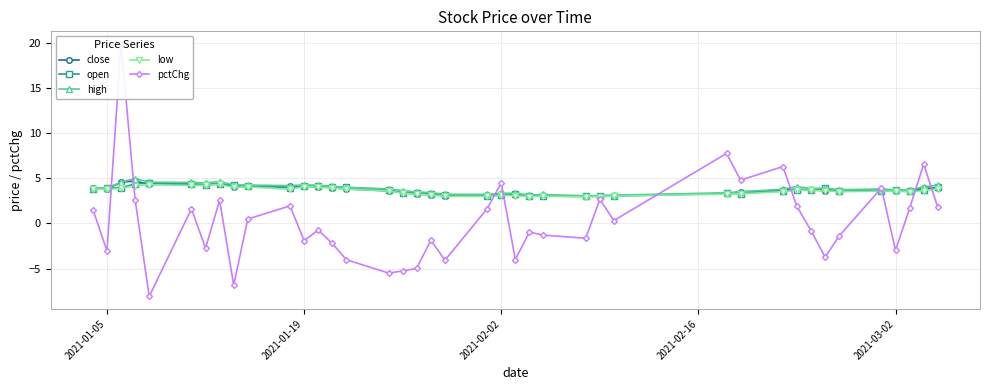

Count the number of categories in the chart.

40